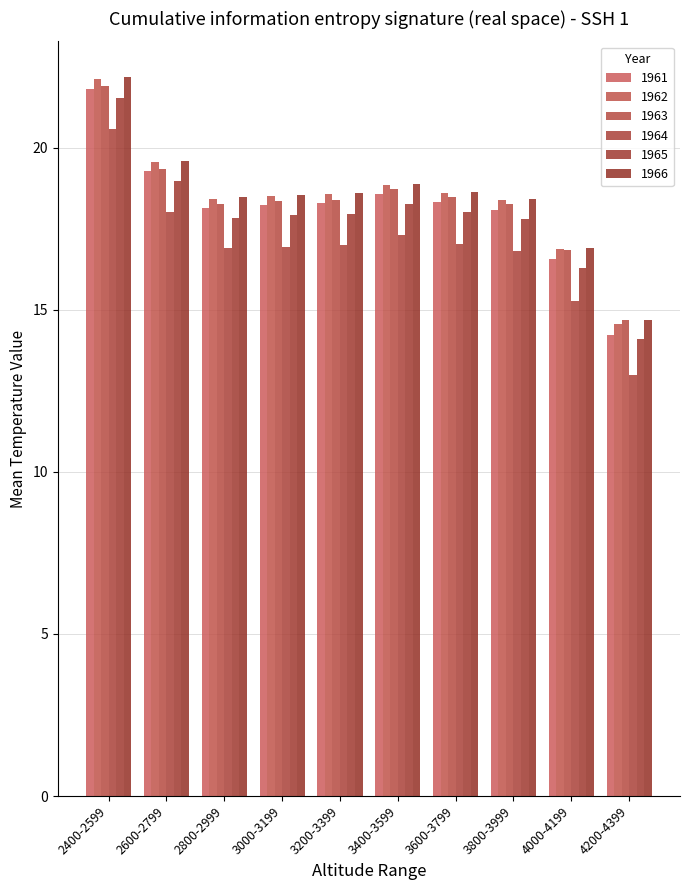

Rank the series by their maximum value, from lowest to highest.

1964, 1965, 1961, 1963, 1962, 1966